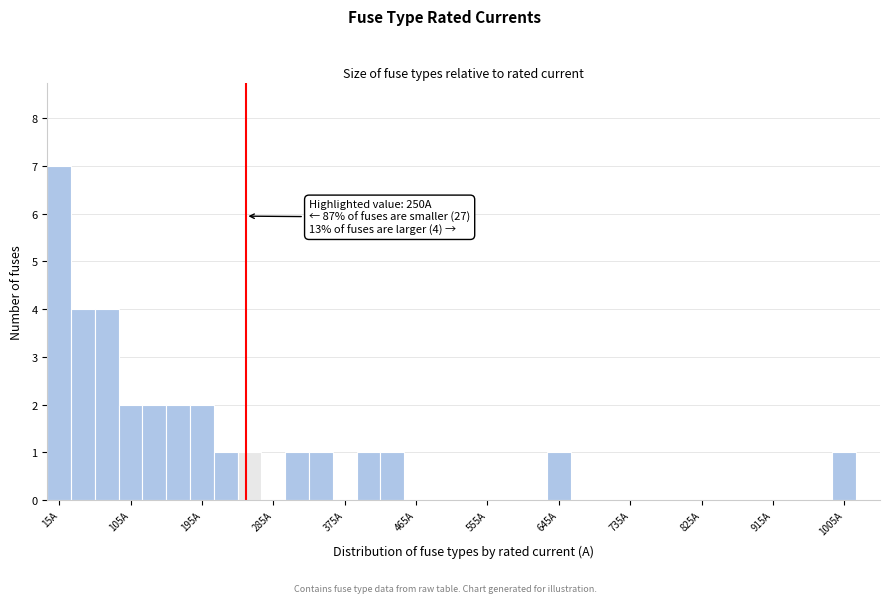

Around what value on the x-axis is the tallest bar? Give the approximate position of its centre, as read against the axis.

20